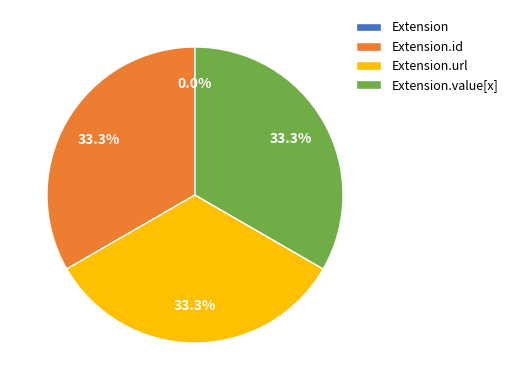

Which has a higher value, Extension.url or Extension.value[x]?

Extension.url